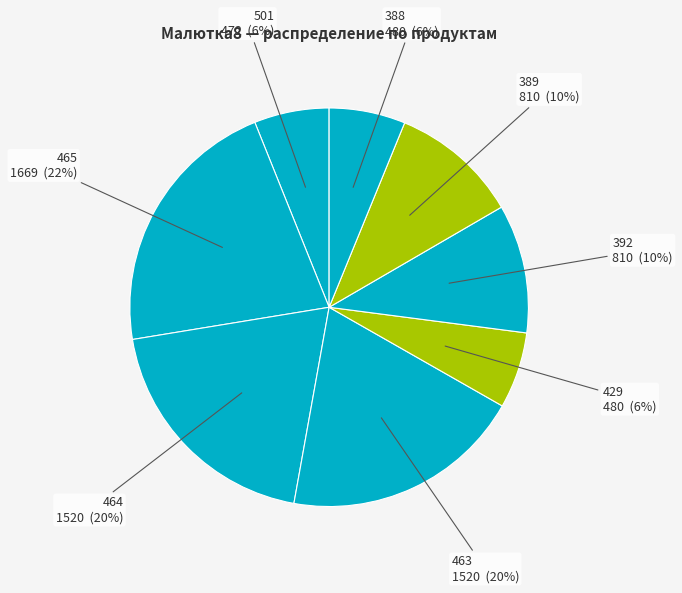

Rank the categories by value from highest to lowest.

465, 464, 463, 392, 389, 429, 388, 501